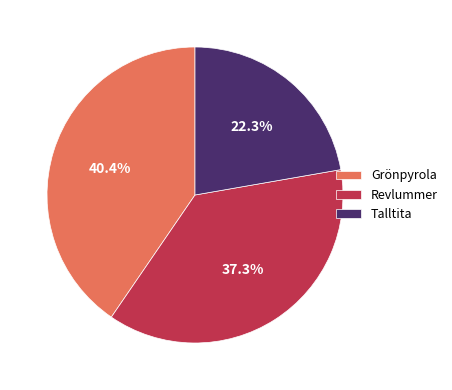

To the nearest percent, what is the difference between the largest and smallest slice percentages?

18%